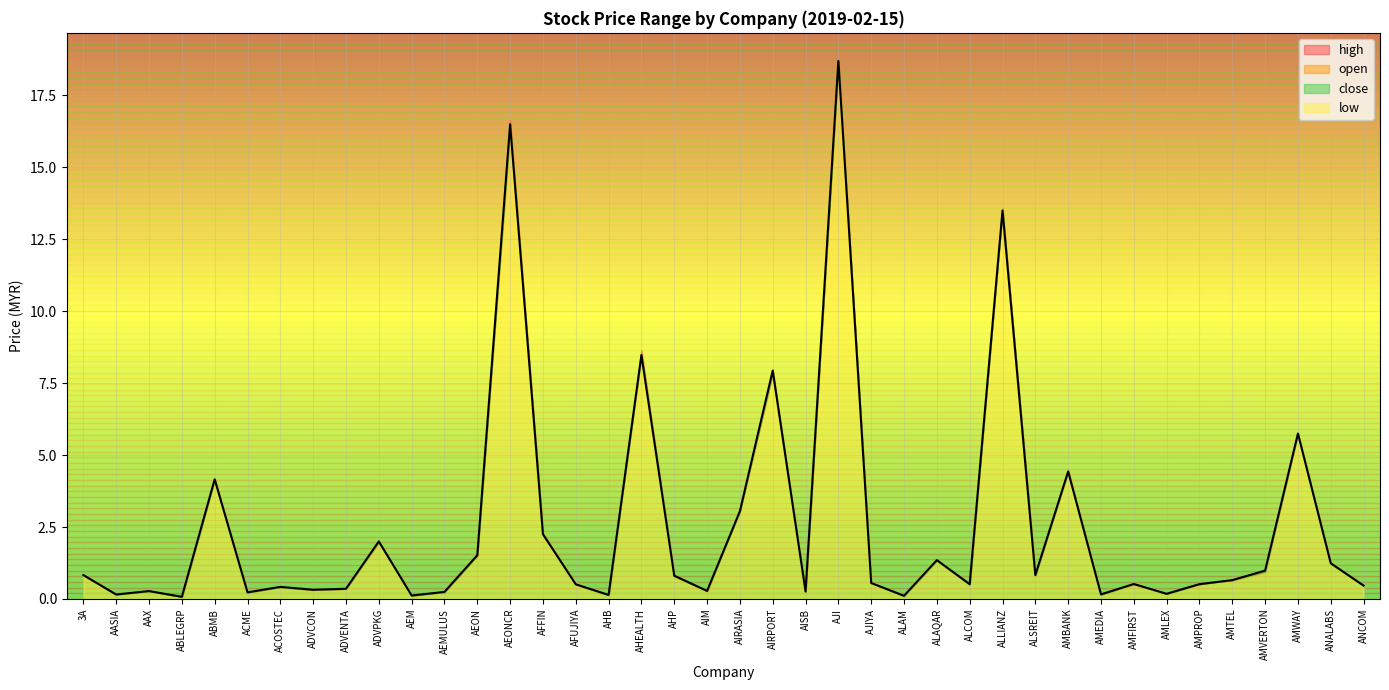

True or false: low and open intersect in this chart.

False